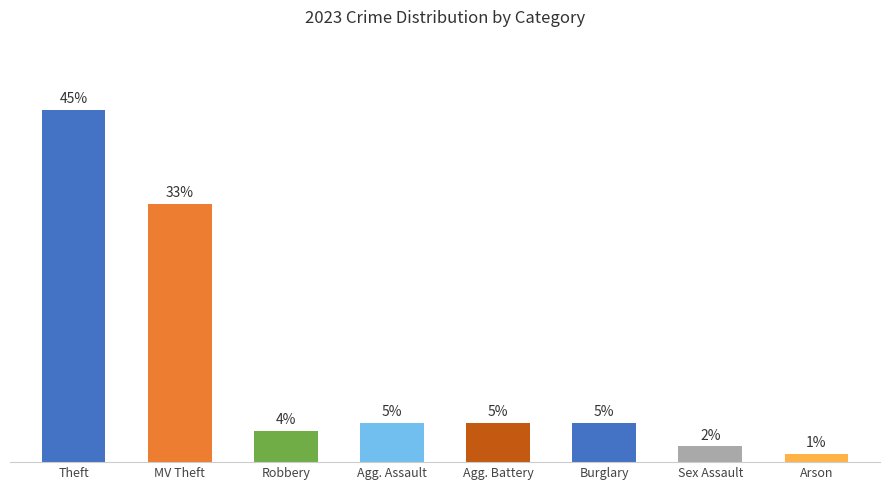

Which category has the lowest value across all series?

Arson